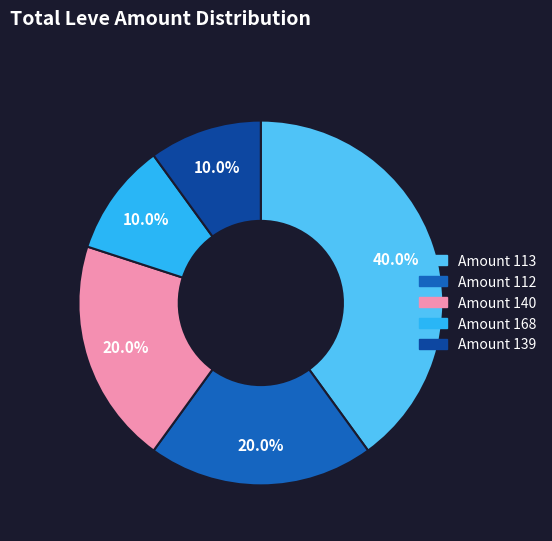

Is there a majority slice in this chart?

No